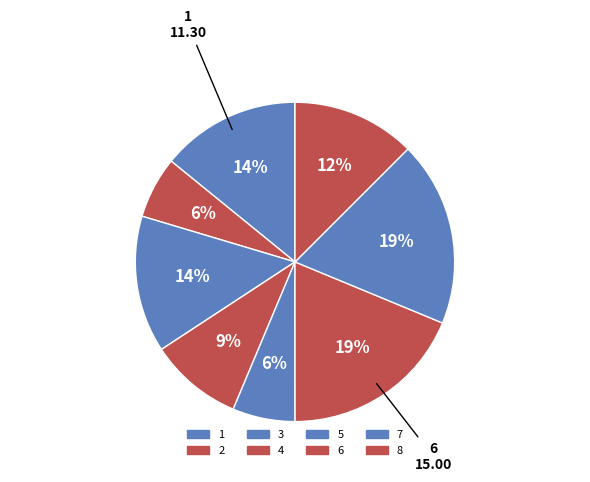

Combined, do 8 and 2 account for over 50%?

No